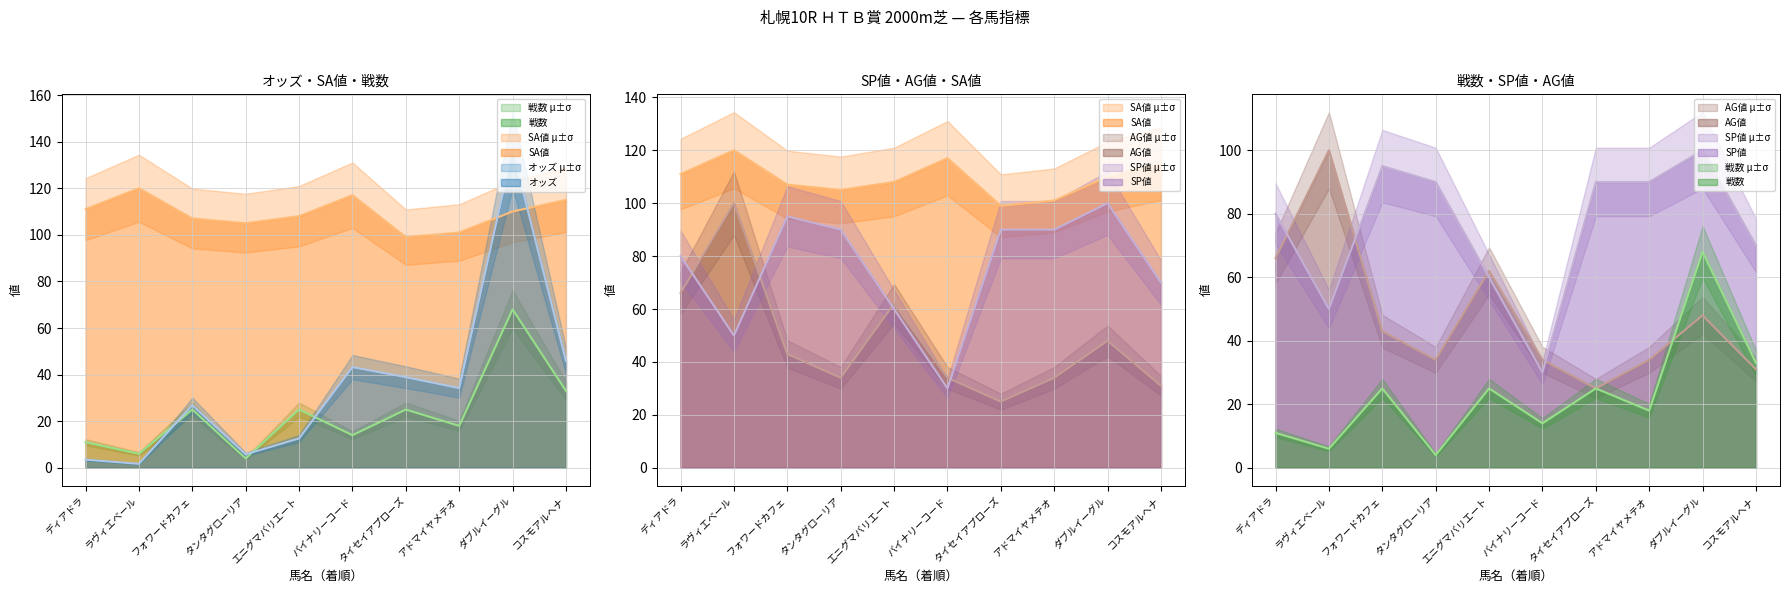

True or false: SA値 has more than 2 points higher than both neighbors.

False